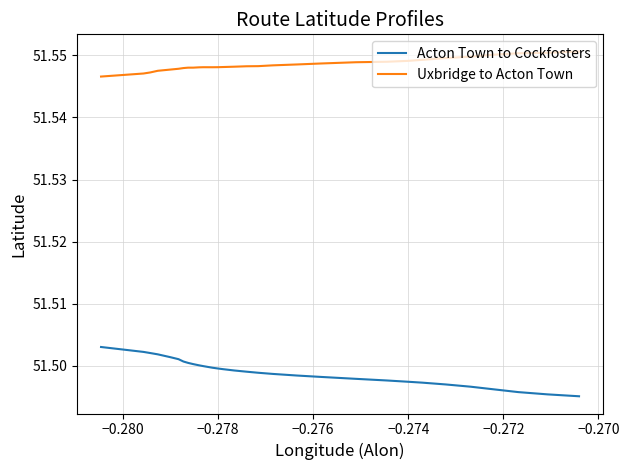

Rank the series by their average value, from lowest to highest.

Acton Town to Cockfosters, Uxbridge to Acton Town